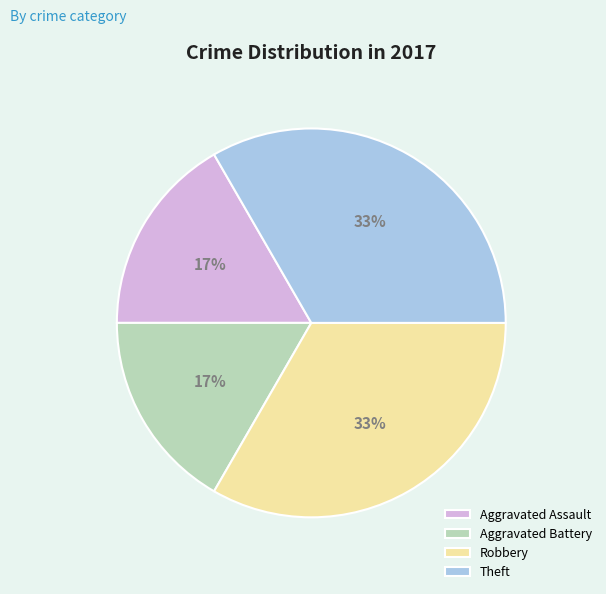

The Aggravated Battery slice represents 17% of the pie. True or false?

True